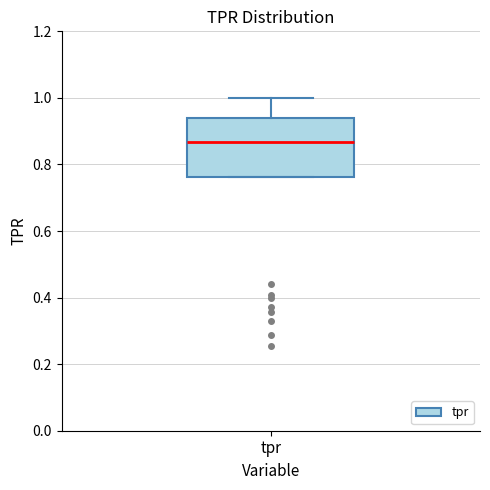

Transcribe this box plot: give where the median line is, the range the box spans, and where the two whiskers end, as read against the y-axis. The values are not printed on the chart, so give them approximately, as read against the axis.

median 0.86, box 0.76 to 0.94, whiskers 0.76 to 1.00